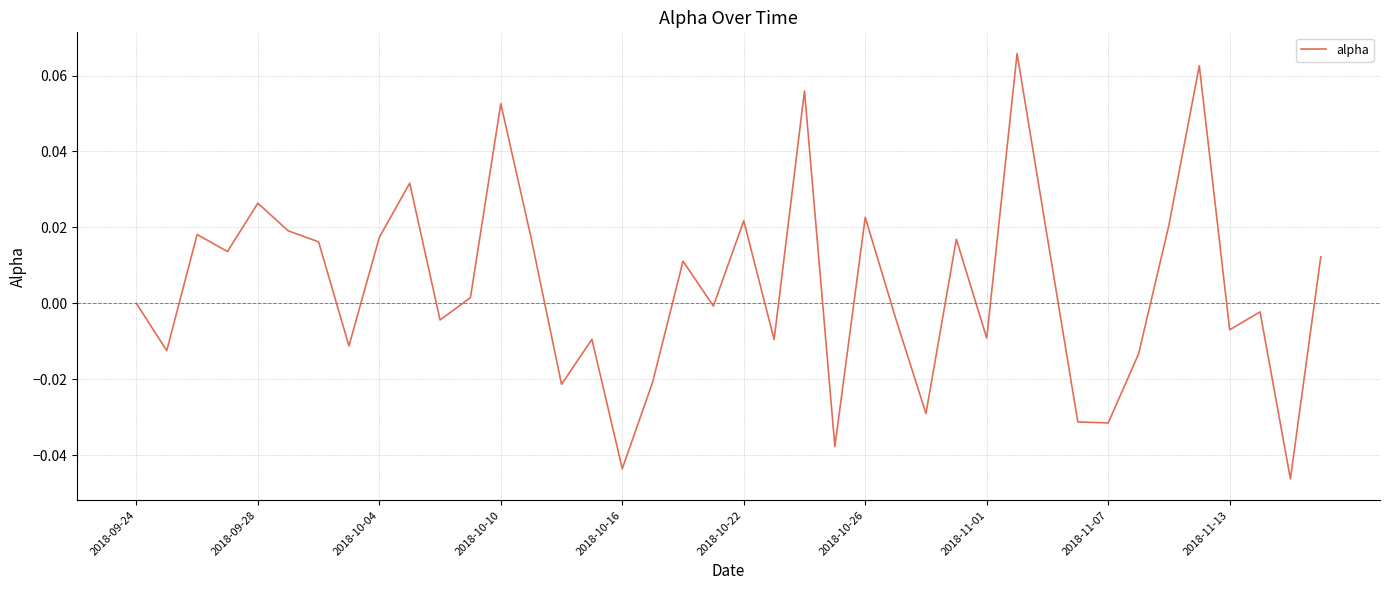

What is the label of the 23rd point from the right?

17